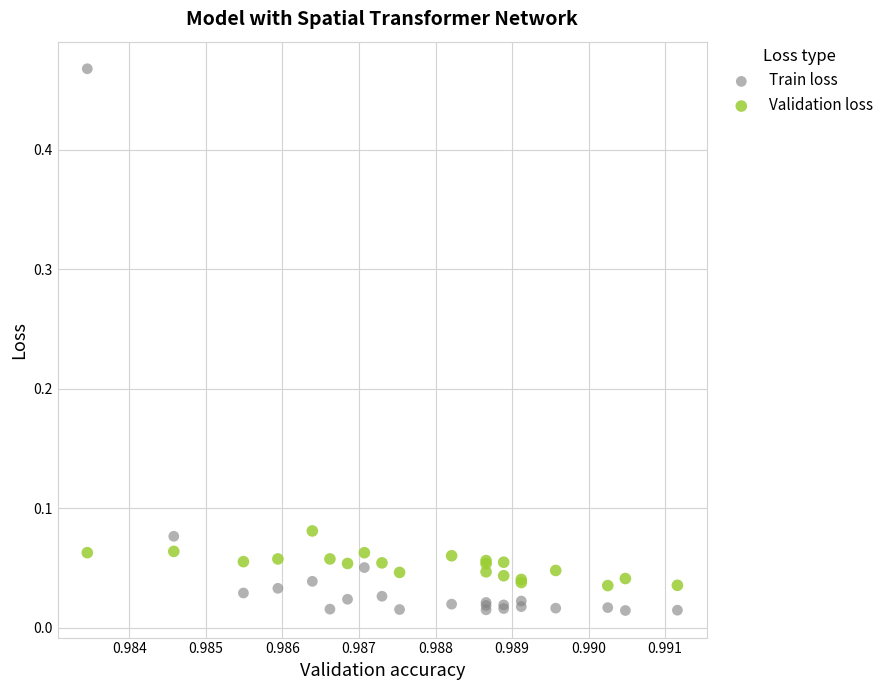

Which series has the largest Y range (max minus min)?

Train loss